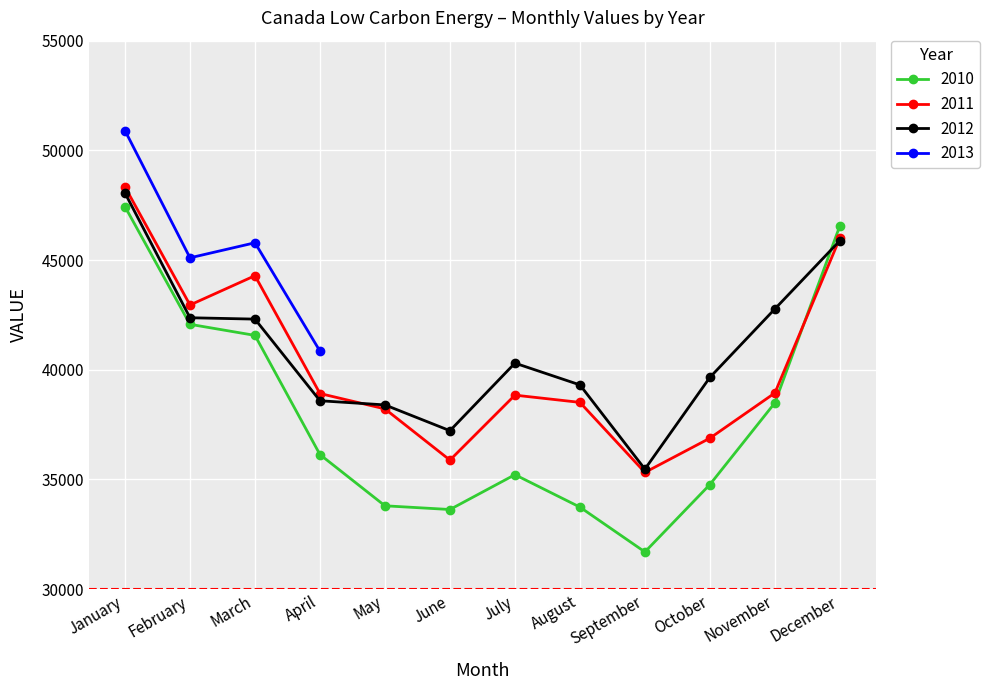

Rank the categories by 2010 value from lowest to highest.

September, June, August, May, October, July, April, November, March, February, December, January